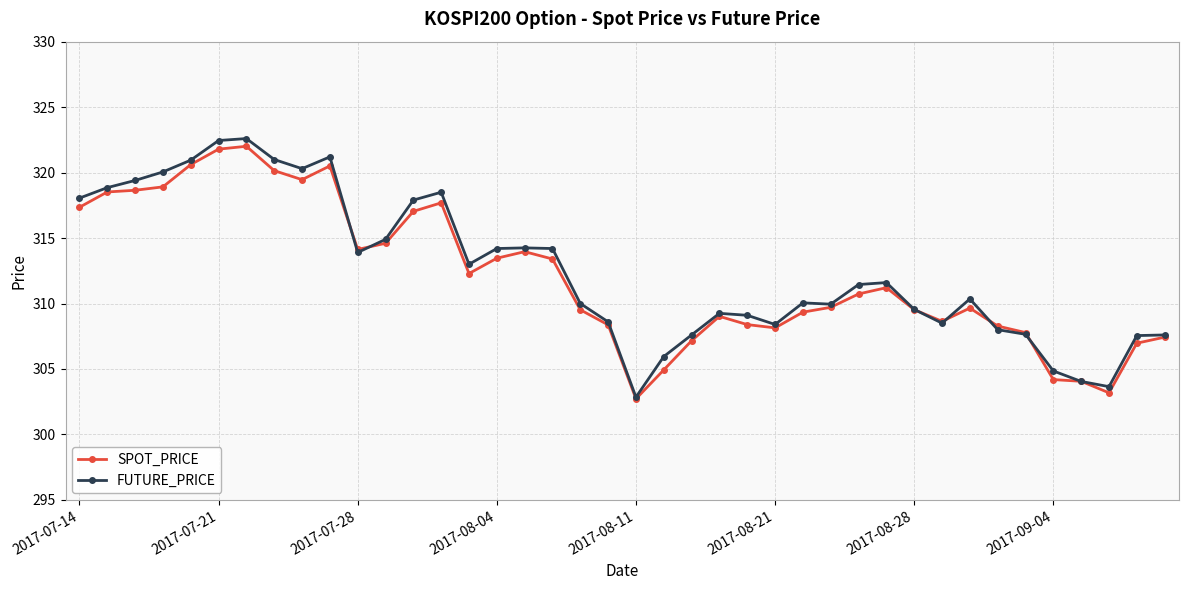

List the series in order of their overall mean, highest first.

FUTURE_PRICE, SPOT_PRICE